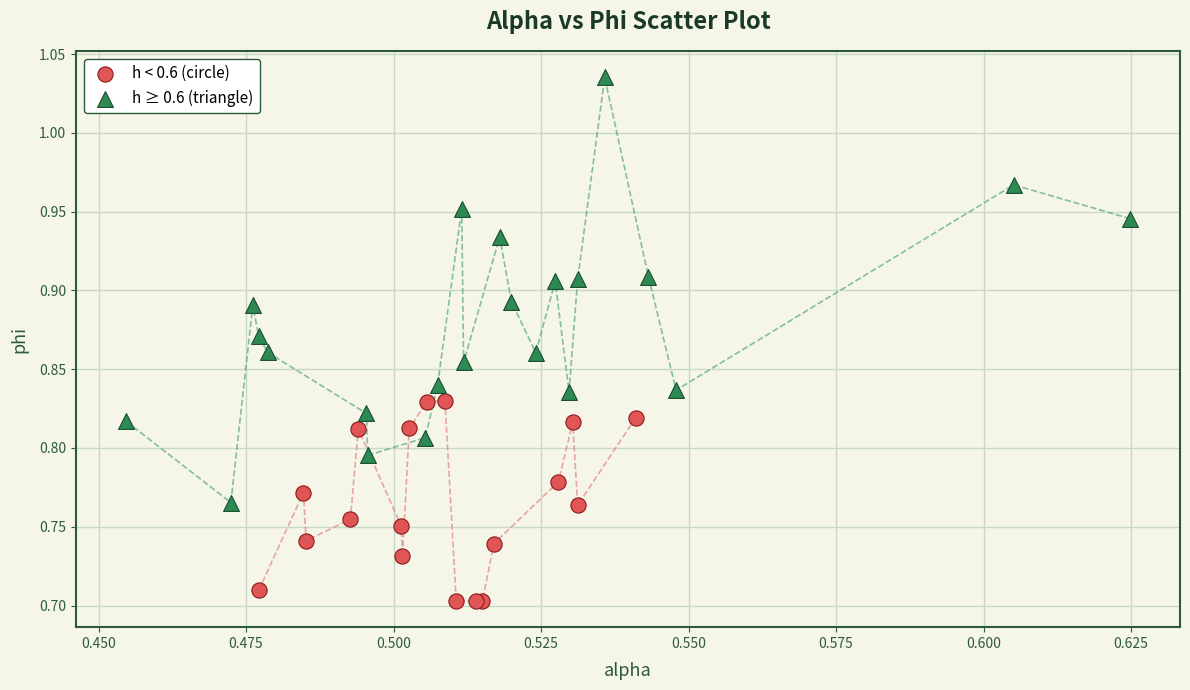

Which series contains the lowest Y value?

h < 0.6 (circle)